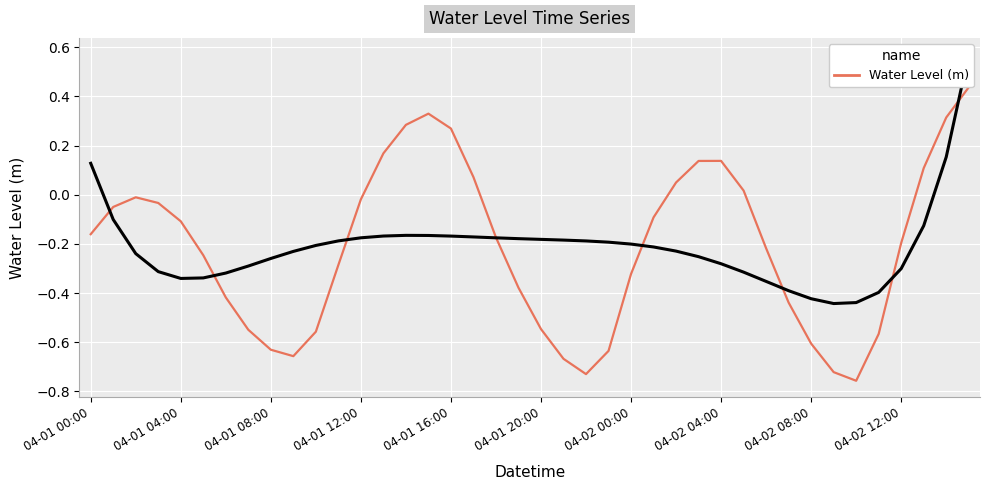

How many values are below zero?

28